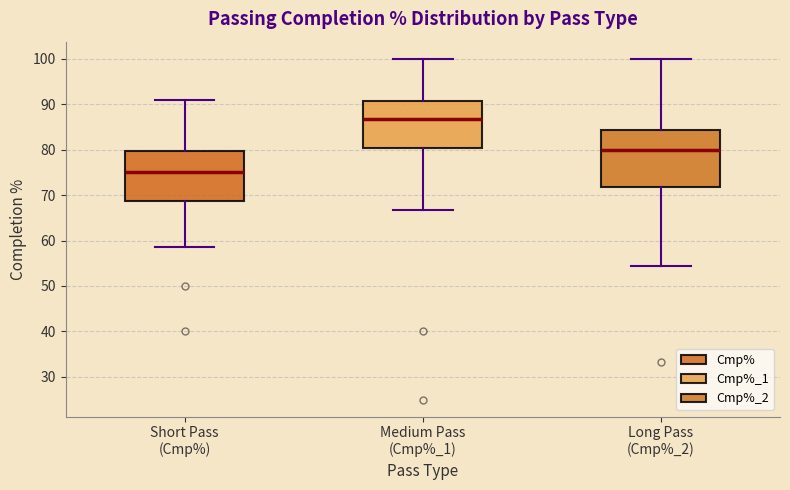

Where does the lower whisker of the box for Medium Pass (Cmp%_1) end on the y-axis? The values are not printed on the chart, so give them approximately, as read against the axis.

67